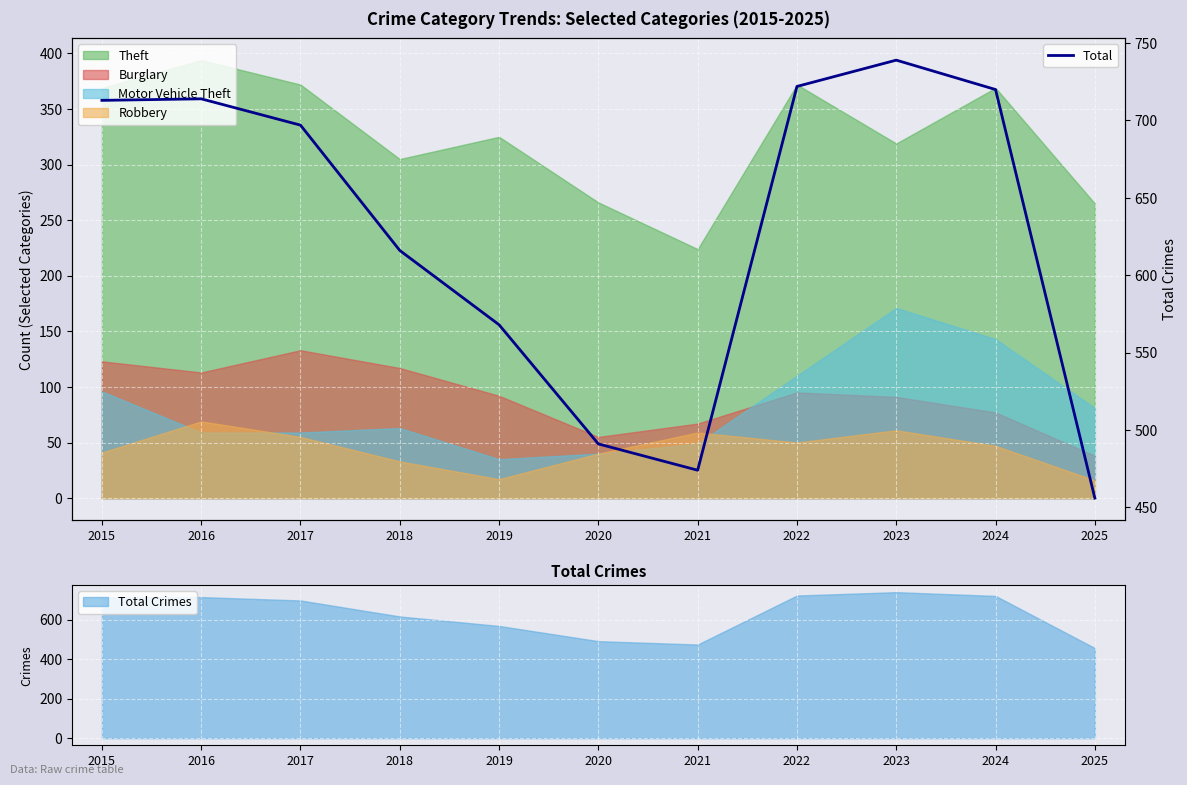

What is the change in value from 2016 to 2022?

+8